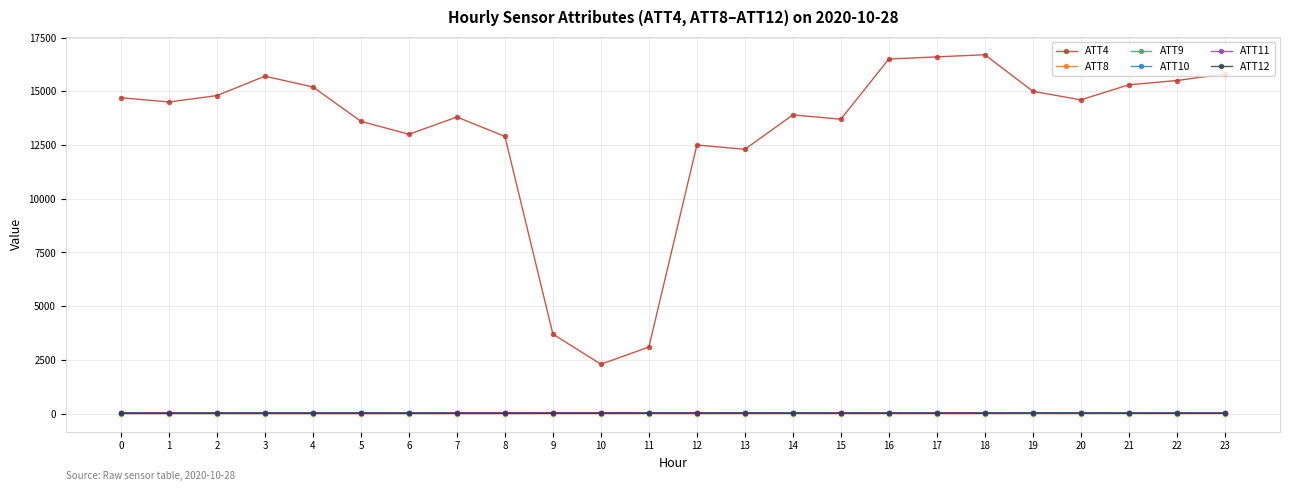

What is the greatest value displayed?

16700.0